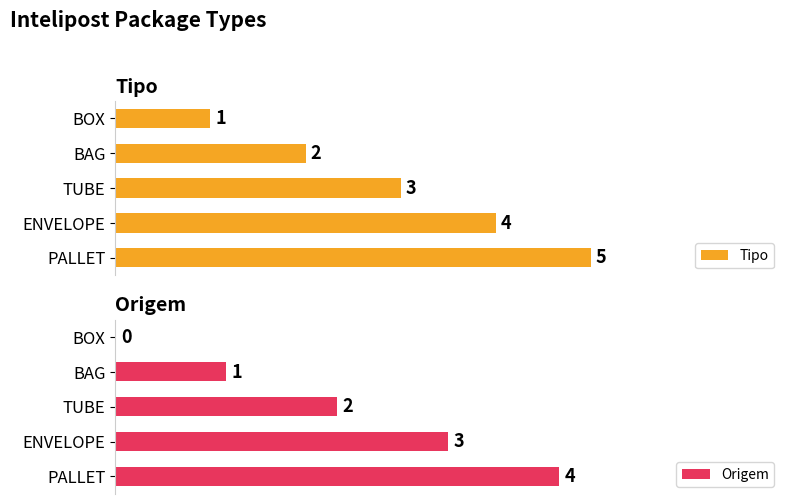

How many bars are there in total?

10